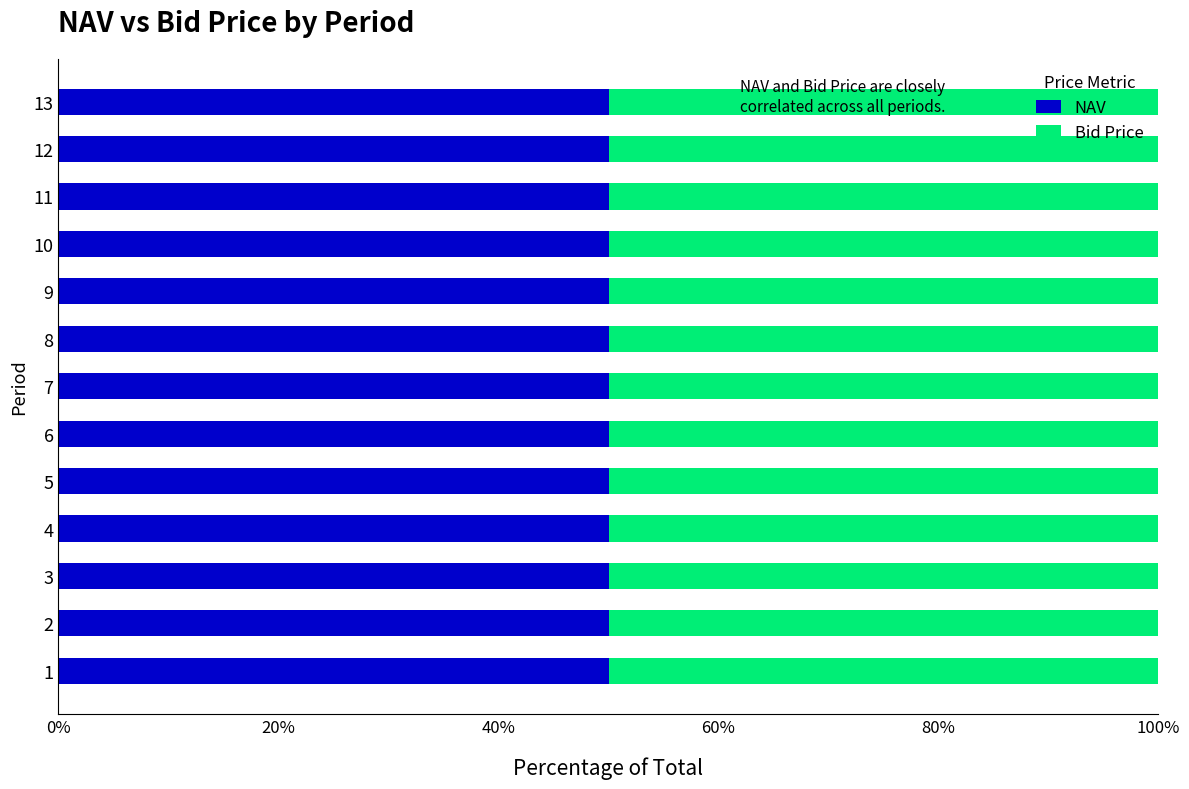

What is the sum of the NAV values at 13 and 10?

100.1